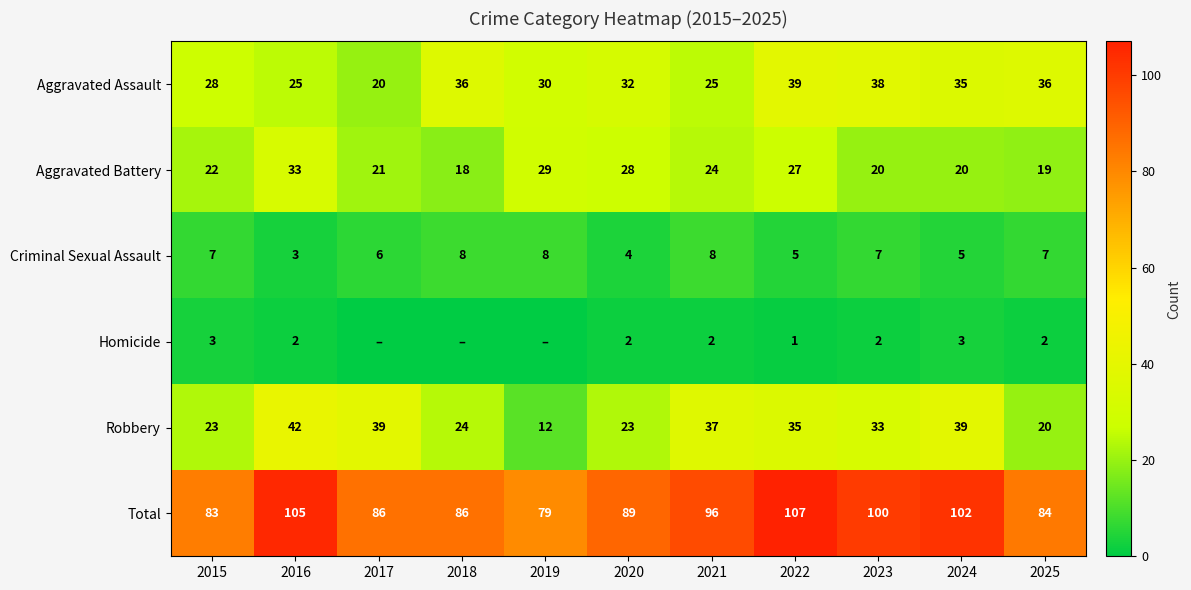

What is the maximum value for Aggravated Battery?

33